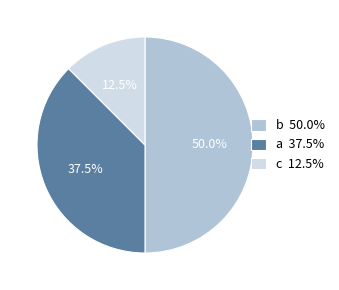

Between c 12.5% and b 50.0%, which is larger?

b 50.0%